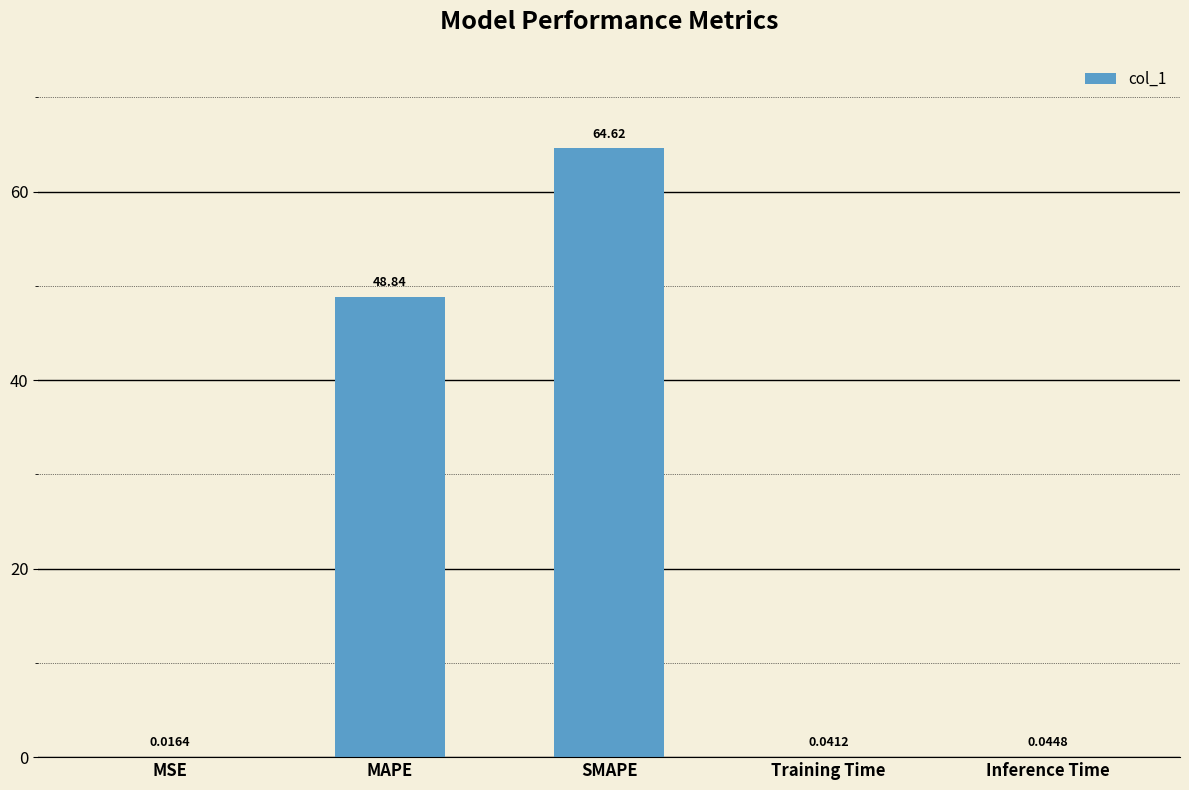

Between Training Time and Inference Time, which is larger?

Inference Time